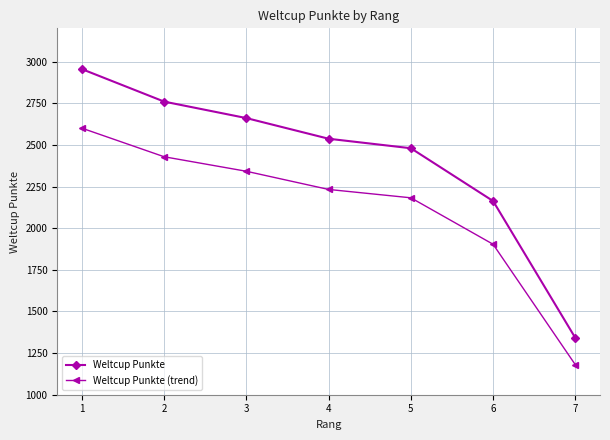

What is the spread (max minus min) of values at 2?

331.2